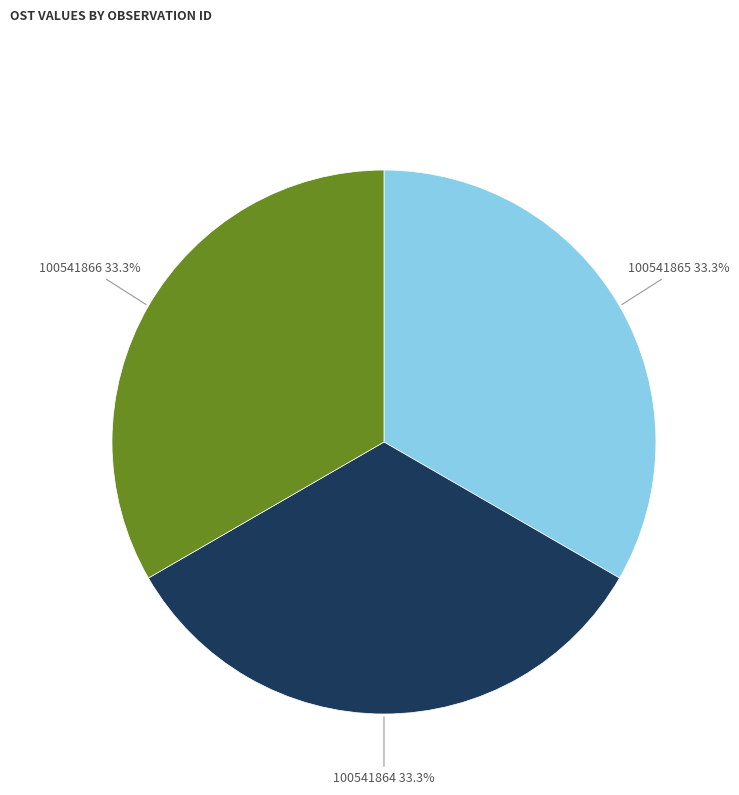

Approximately how many times larger is the value at 100541864 compared to 100541866?

1.0